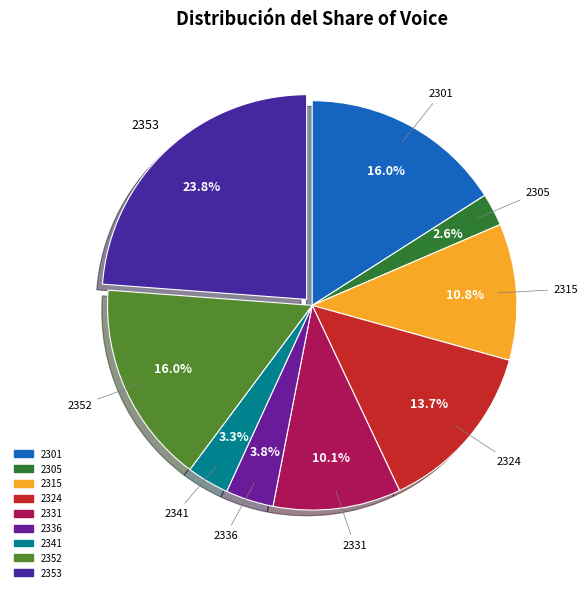

To the nearest percent, what is the difference between the largest and smallest slice percentages?

21%